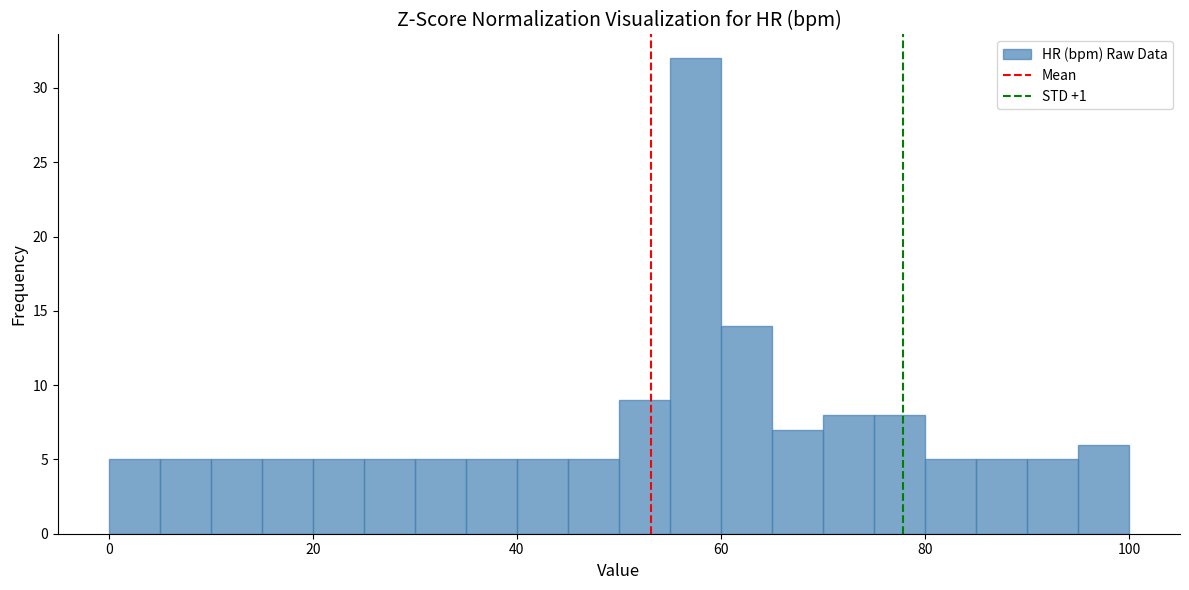

Around what value on the x-axis is the tallest bar? Give the approximate position of its centre, as read against the axis.

58